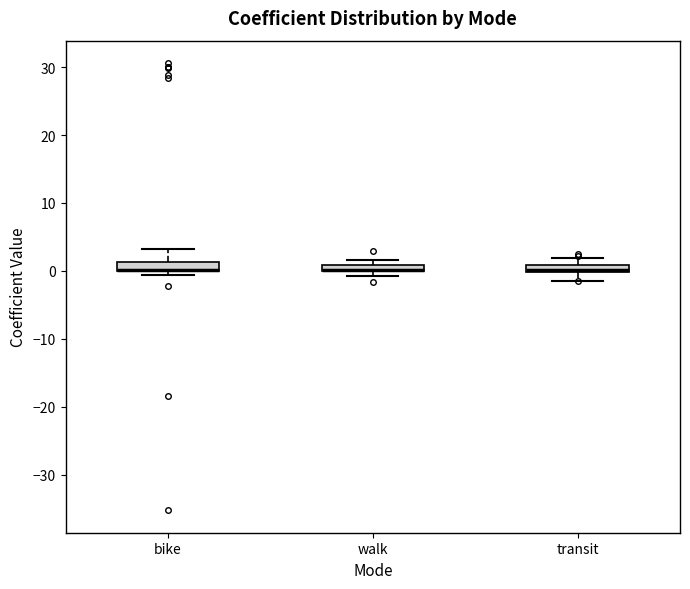

Where is the lower edge of the box for bike on the y-axis? The values are not printed on the chart, so give them approximately, as read against the axis.

0